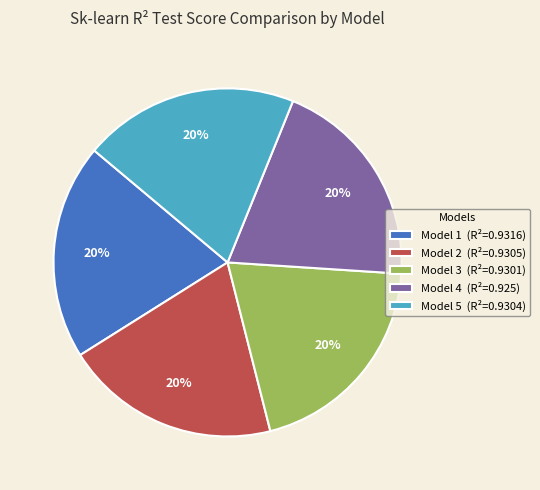

How many segments does this pie chart have?

5